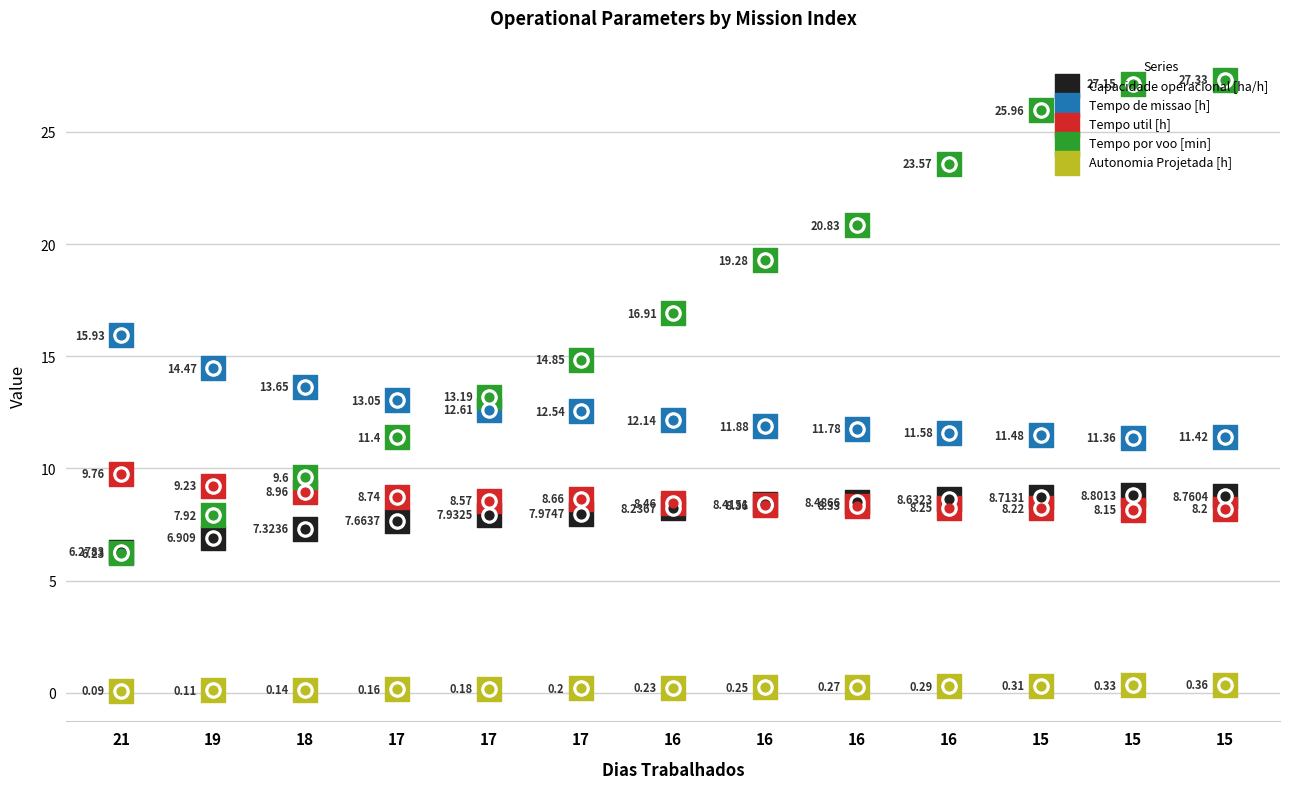

Is the value of Capacidade operacional [ha/h] at 19 greater than the value of Tempo por voo [min] at 17?

No